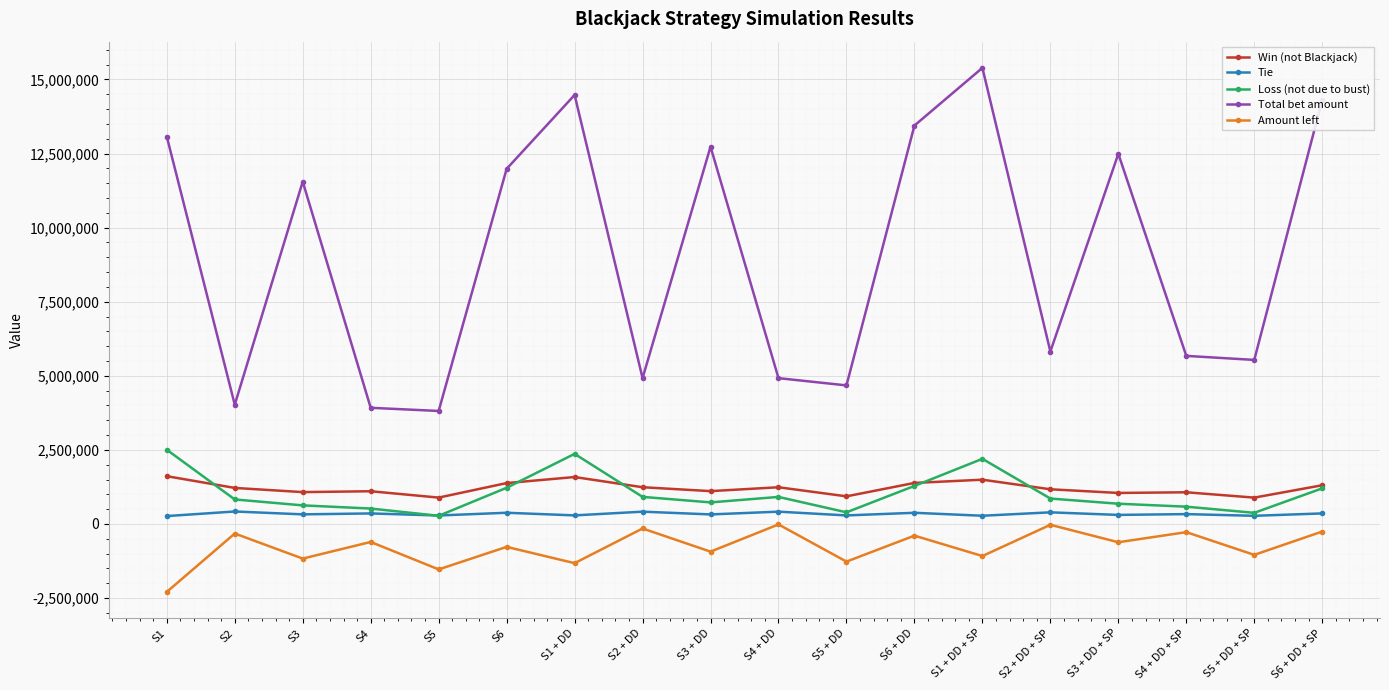

Which series changed the most between S3 + DD and S5 + DD + SP?

Total bet amount